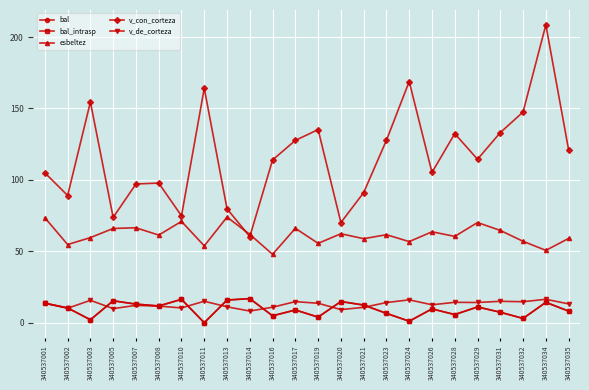

Is this an area chart (filled region under the line)?

No